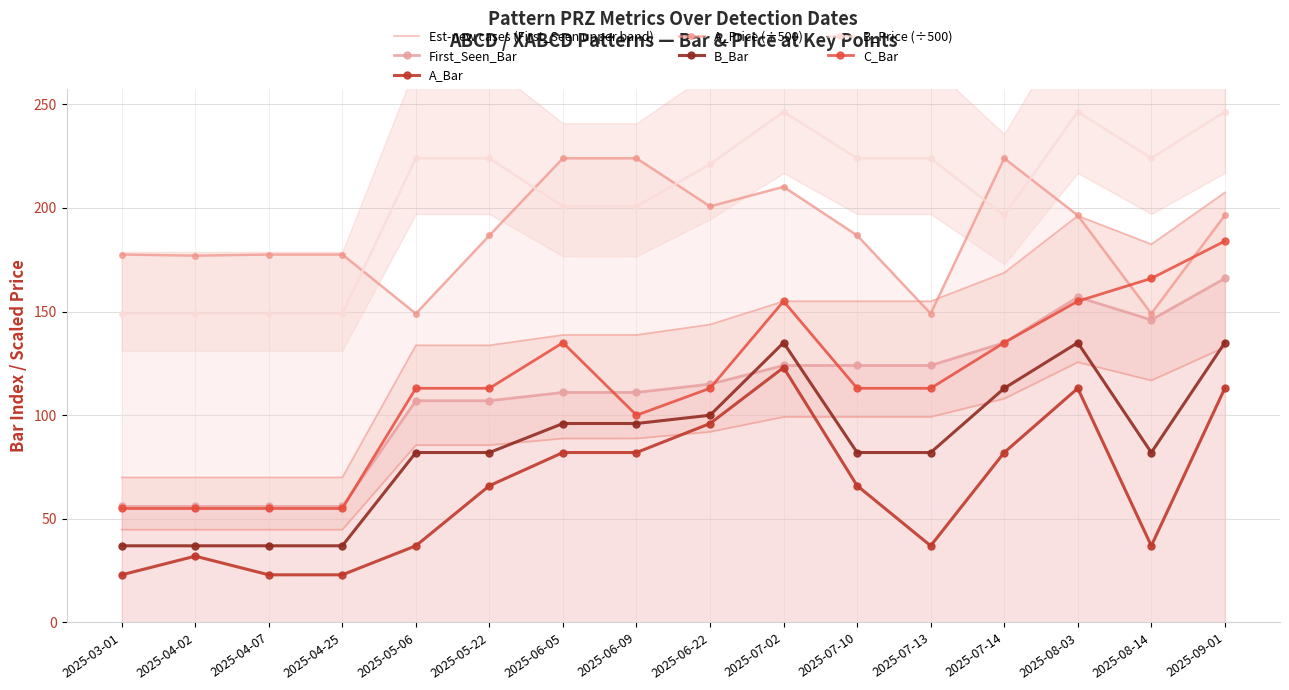

Does the chart have visible grid lines?

Yes